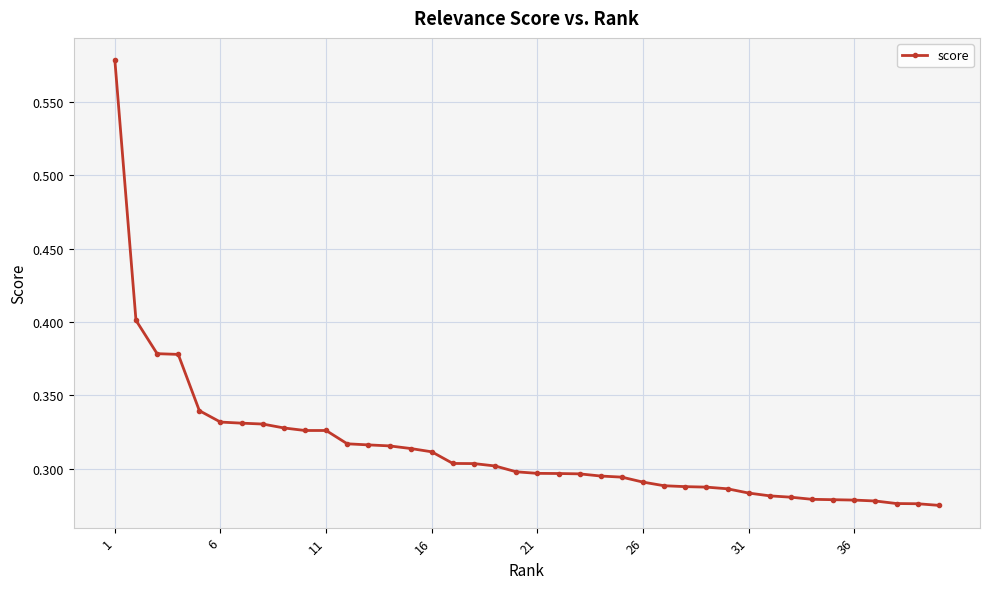

What is the sum of all values?

12.5